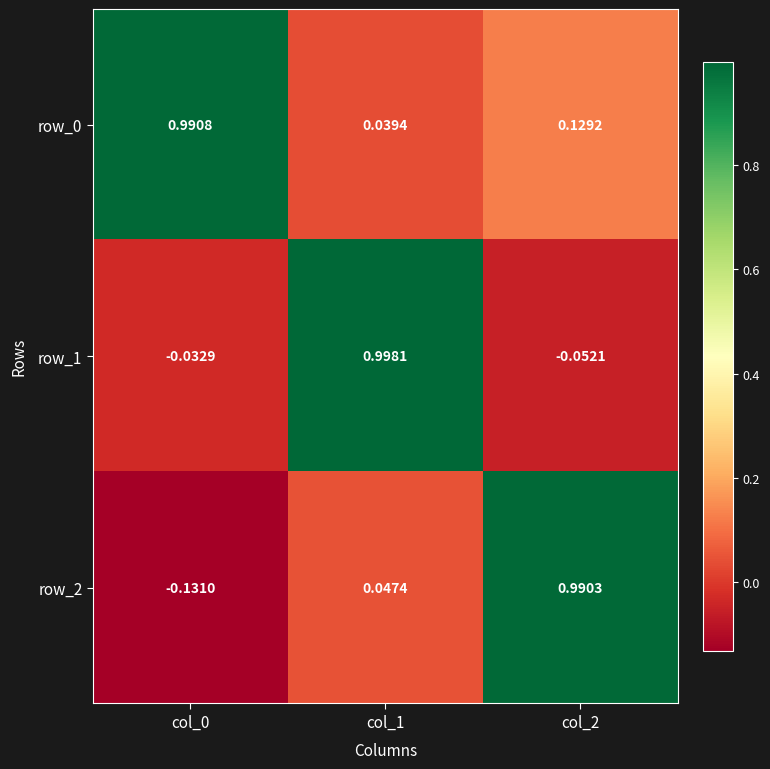

How many values in the row_1 series are below 0?

2